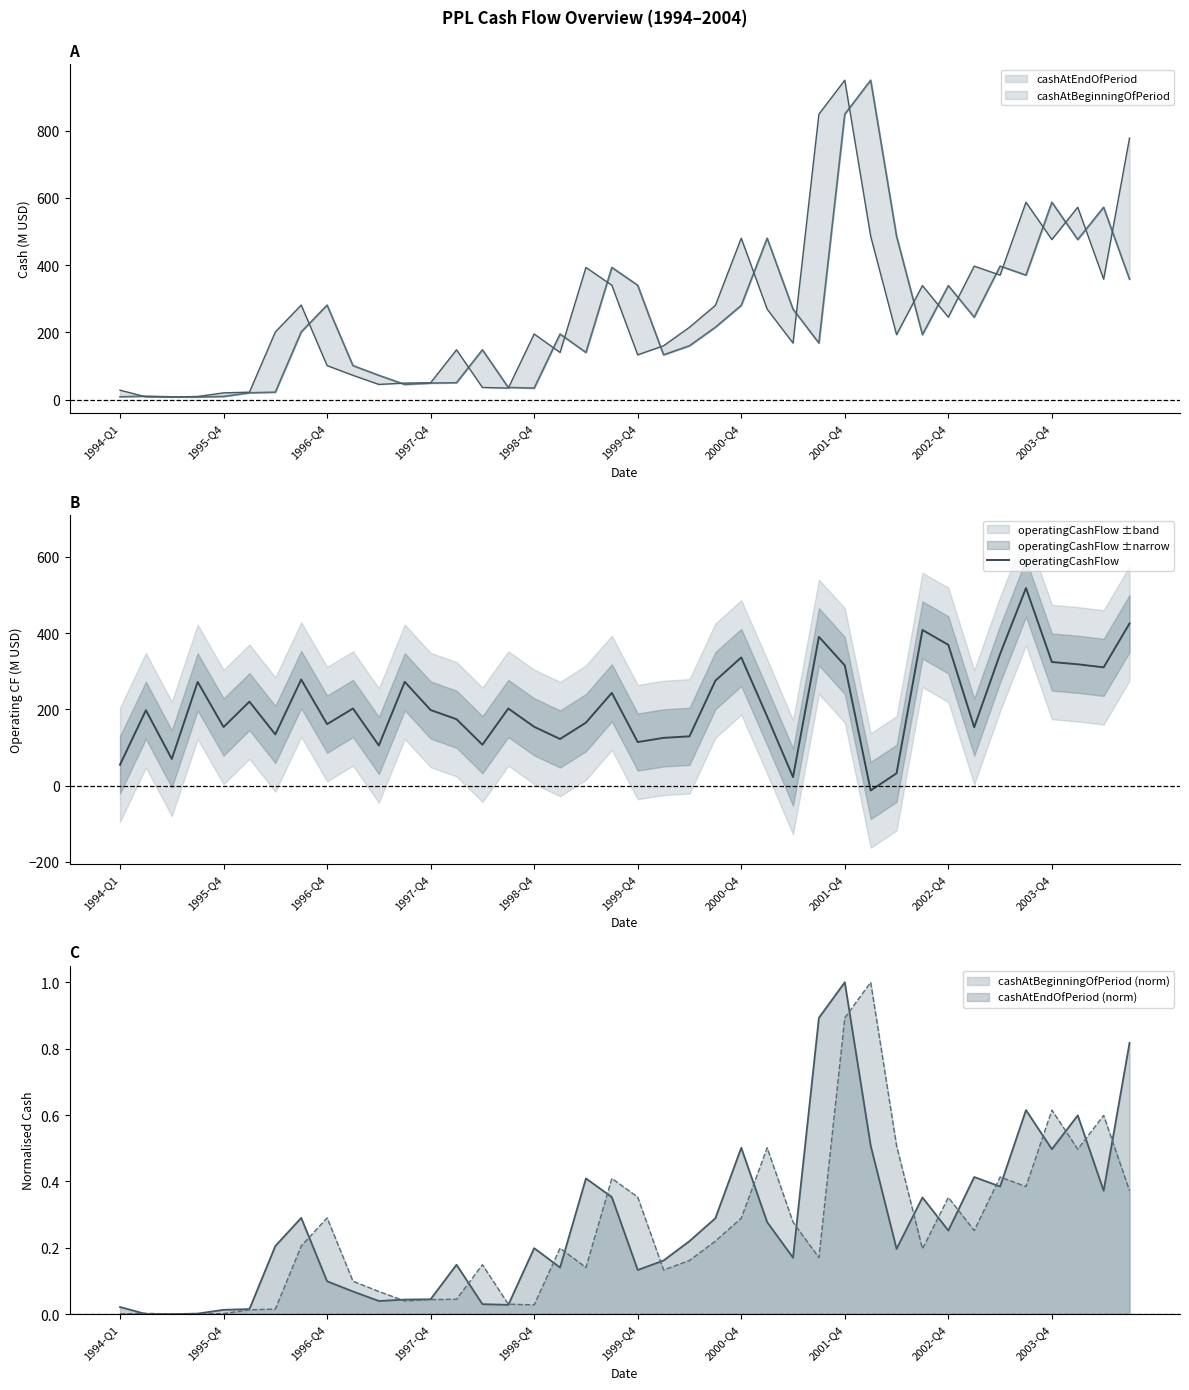

How many points are lower than both their immediate neighbors (excluding endpoints)?

12